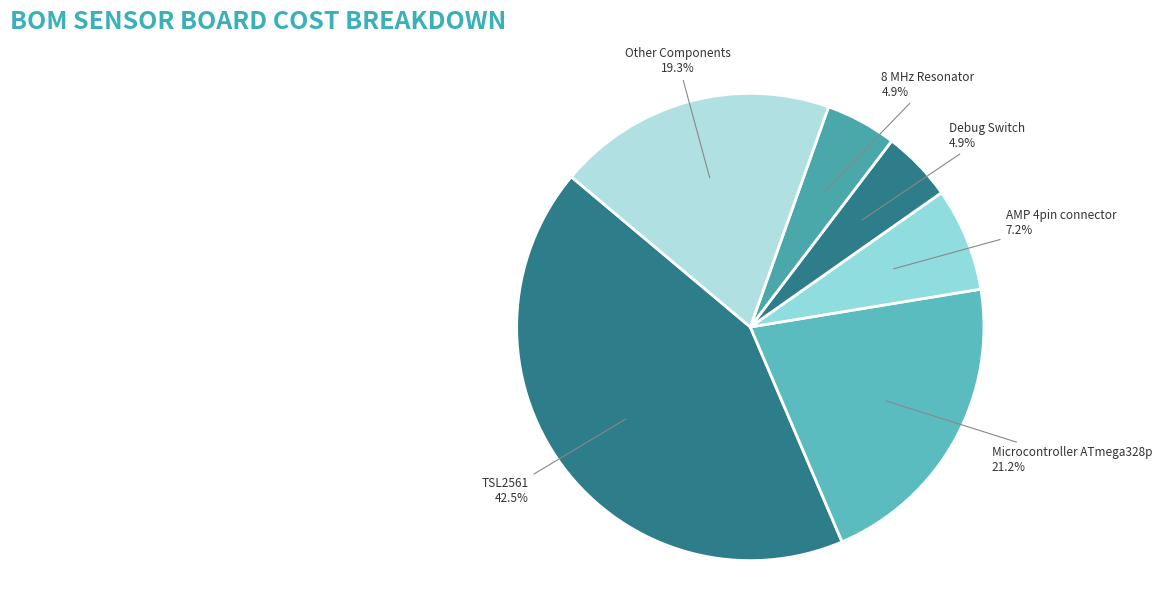

Is there any slice that represents more than half of the pie?

No